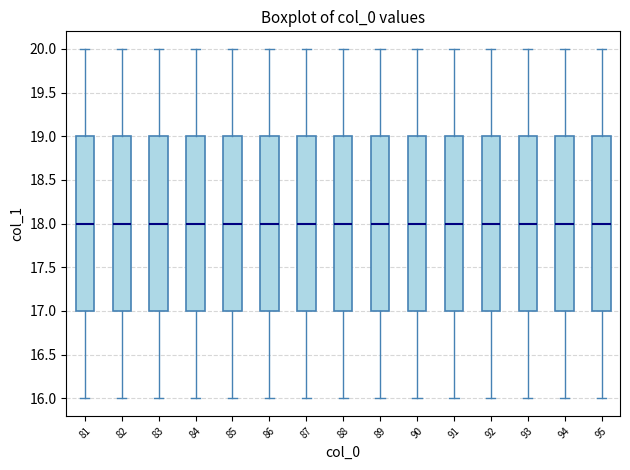

Reading left to right, read every box against the y-axis: the position of its median line, the range the box covers, and the ends of its whiskers. The values are not printed on the chart, so give them approximately, as read against the axis.

81: median 18, box 17 to 19, whiskers 16 to 20
82: median 18, box 17 to 19, whiskers 16 to 20
83: median 18, box 17 to 19, whiskers 16 to 20
84: median 18, box 17 to 19, whiskers 16 to 20
85: median 18, box 17 to 19, whiskers 16 to 20
86: median 18, box 17 to 19, whiskers 16 to 20
87: median 18, box 17 to 19, whiskers 16 to 20
88: median 18, box 17 to 19, whiskers 16 to 20
89: median 18, box 17 to 19, whiskers 16 to 20
90: median 18, box 17 to 19, whiskers 16 to 20
91: median 18, box 17 to 19, whiskers 16 to 20
92: median 18, box 17 to 19, whiskers 16 to 20
93: median 18, box 17 to 19, whiskers 16 to 20
94: median 18, box 17 to 19, whiskers 16 to 20
95: median 18, box 17 to 19, whiskers 16 to 20